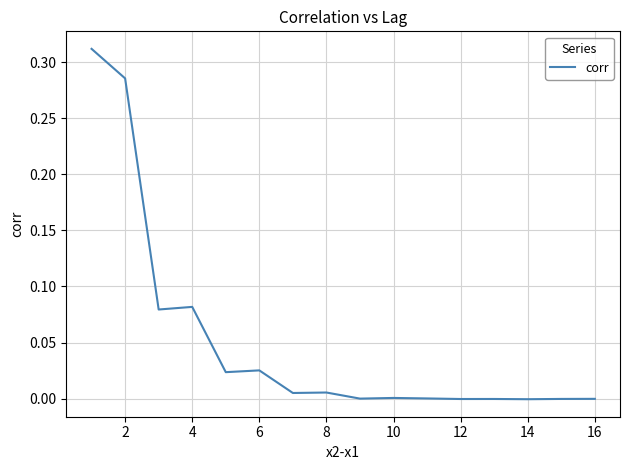

True or false: the data shows -0.0 at 12.

True